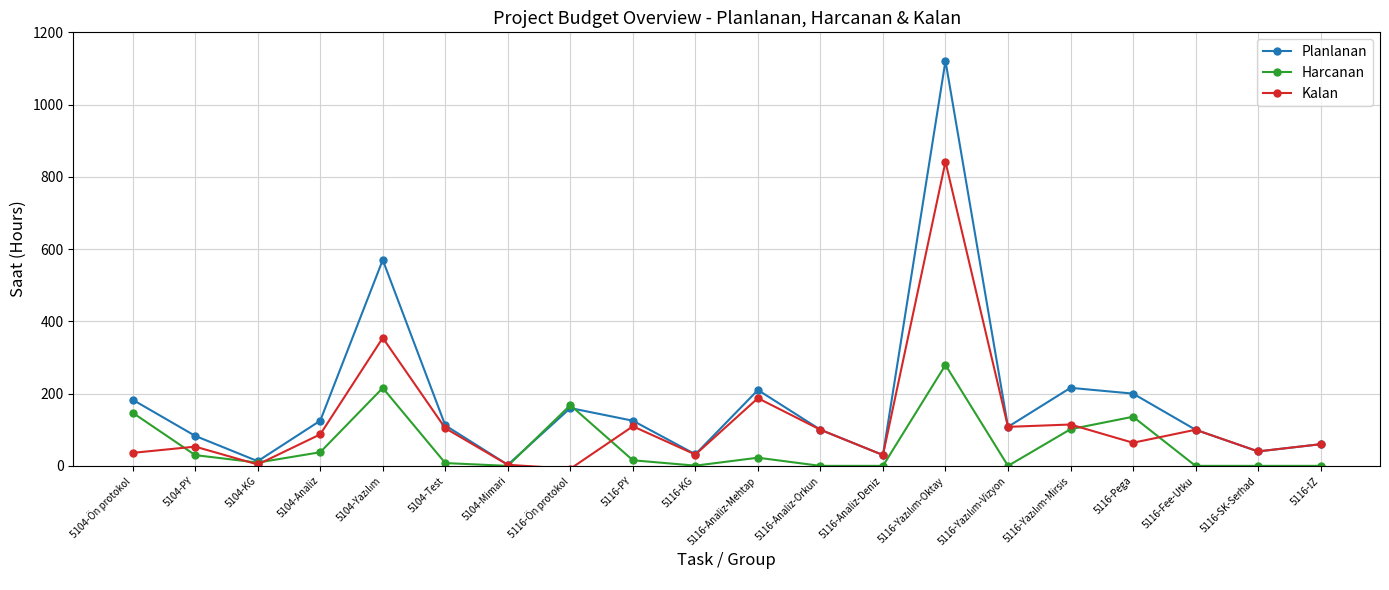

Where is the first local minimum for Planlanan?

5104-KG